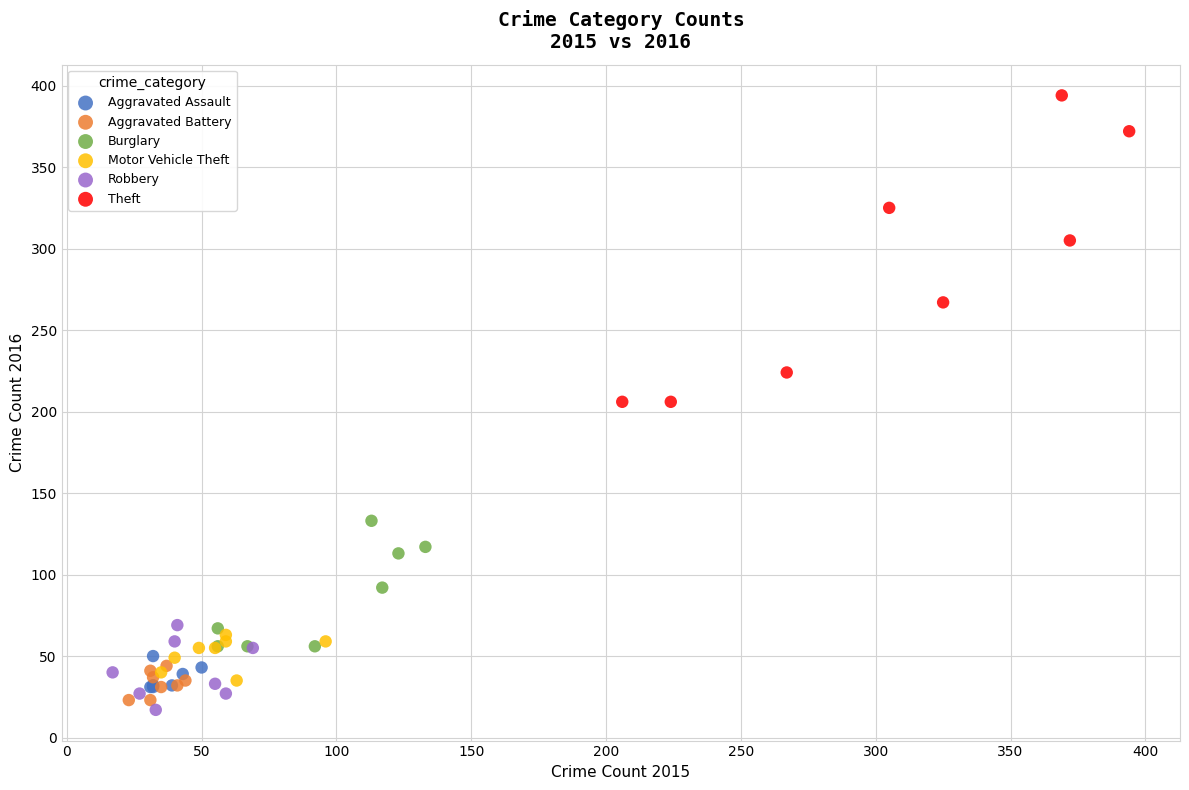

Which series reaches the maximum Y coordinate?

Theft